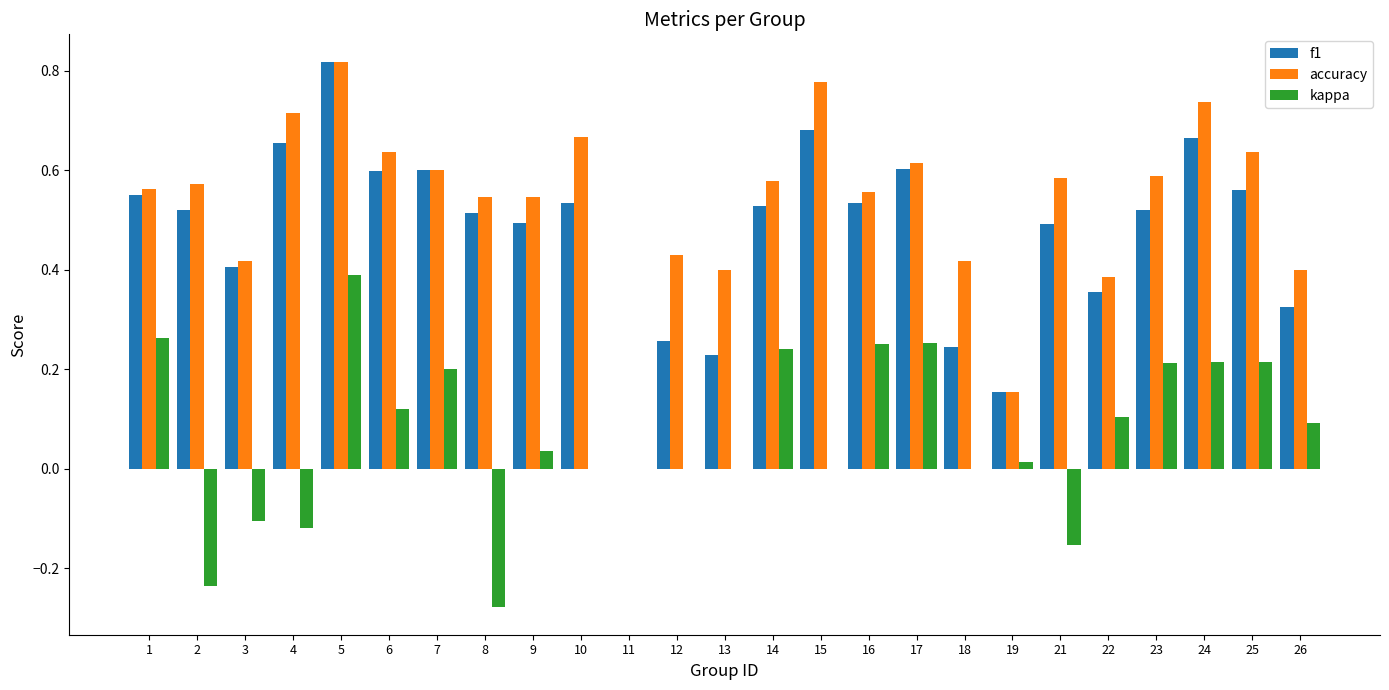

Is the value of accuracy at 2 greater than the value of kappa at 4?

Yes